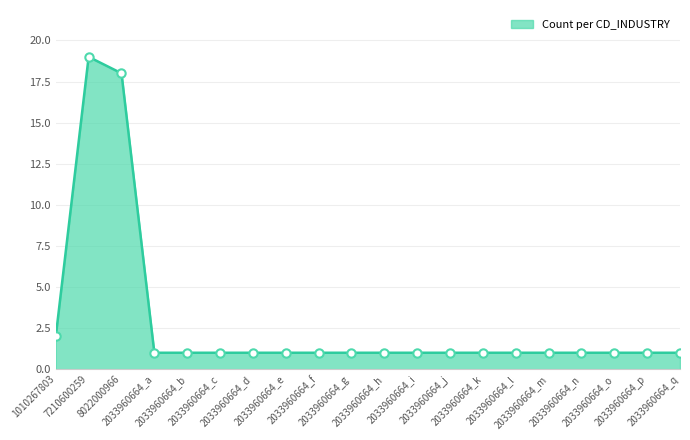

True or false: the data shows 1 at 2033960664_g.

True